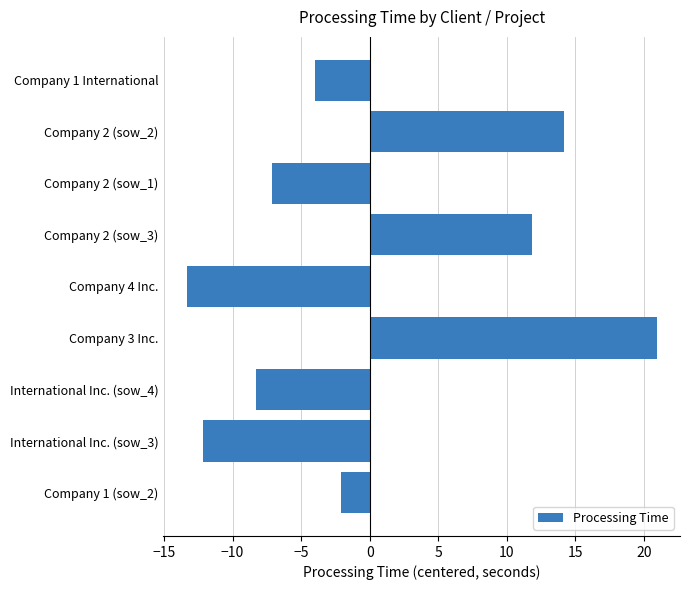

The value at International Inc. (sow_3) is -12.1. True or false?

True